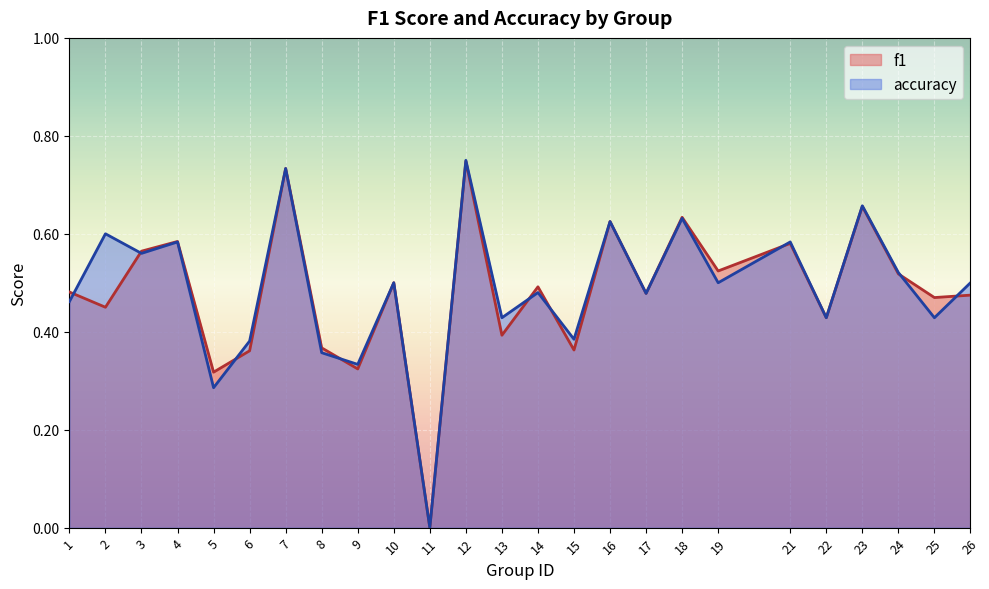

How many lines are shown in the chart?

2